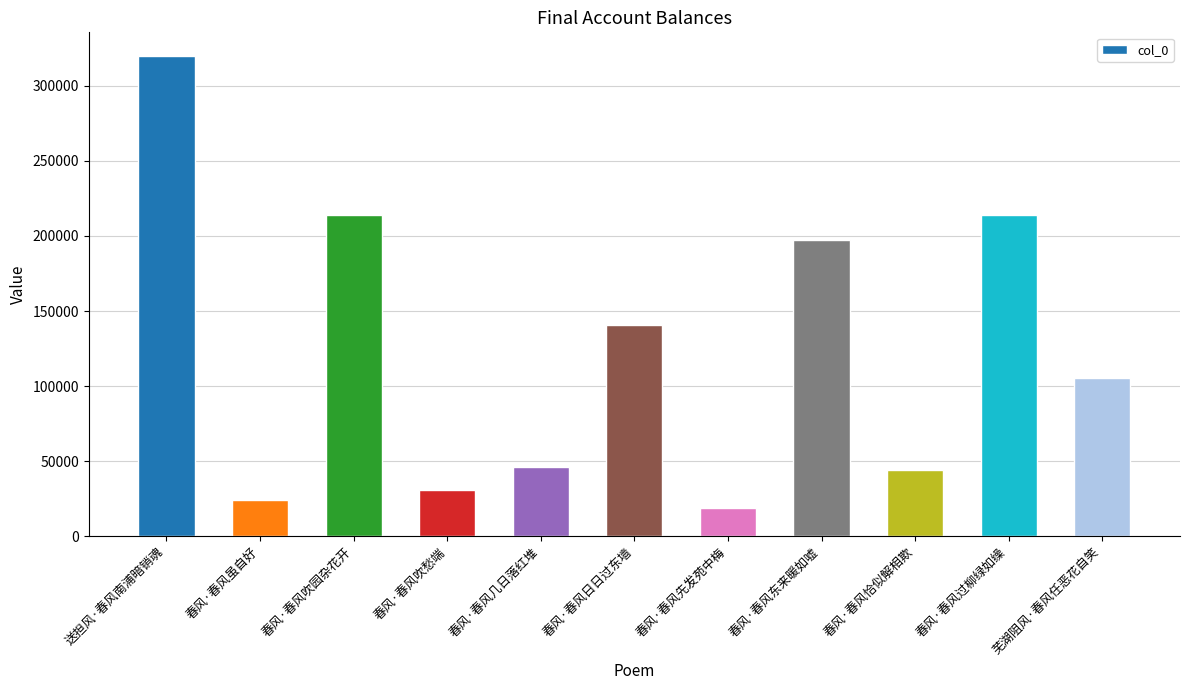

What is the smallest value displayed?

19016